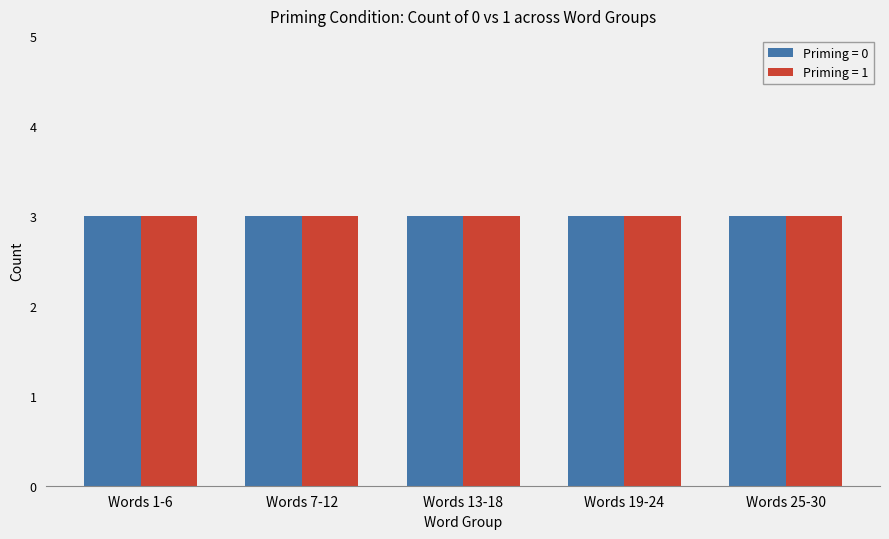

True or false: Priming=1 has a value of 0 at h_m__r.

False